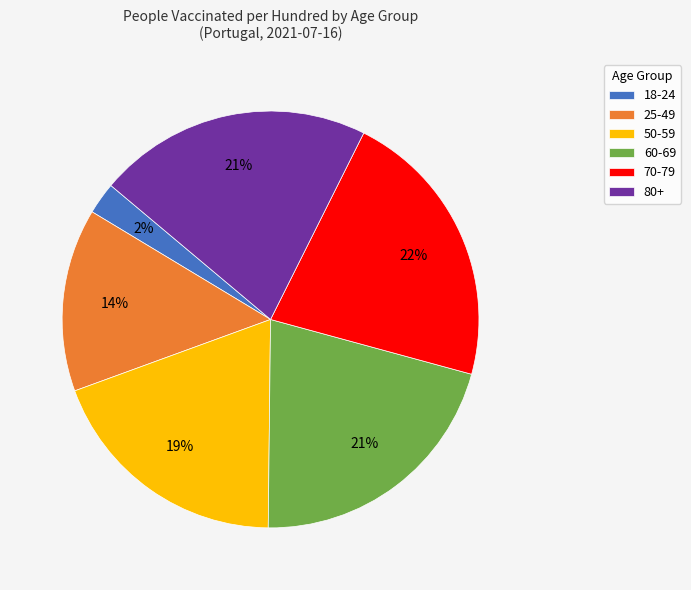

Do 25-49 and 50-59 together represent more than half of the pie?

No